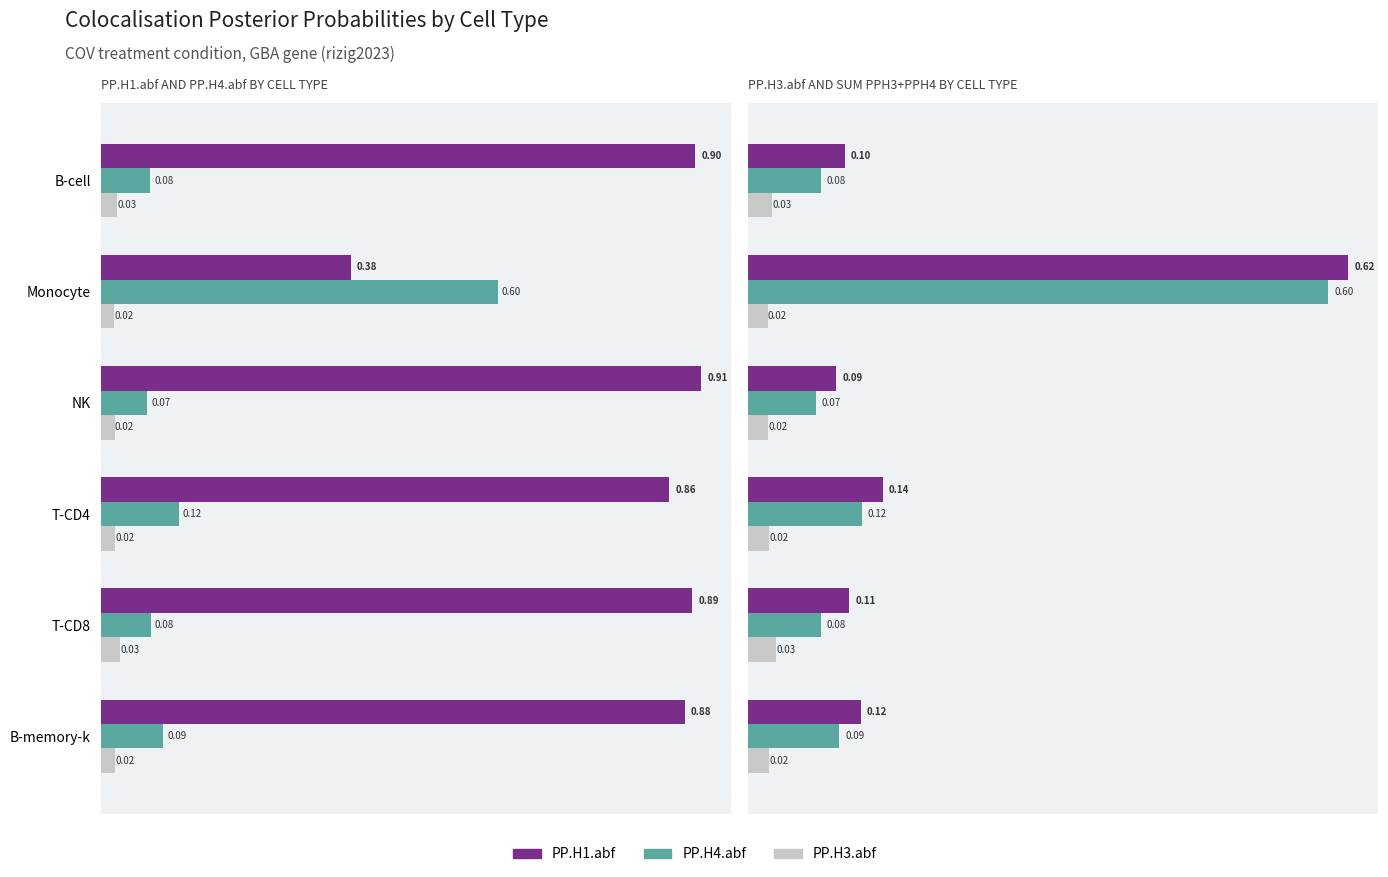

Which series has the widest spread of values?

PP.H4.abf